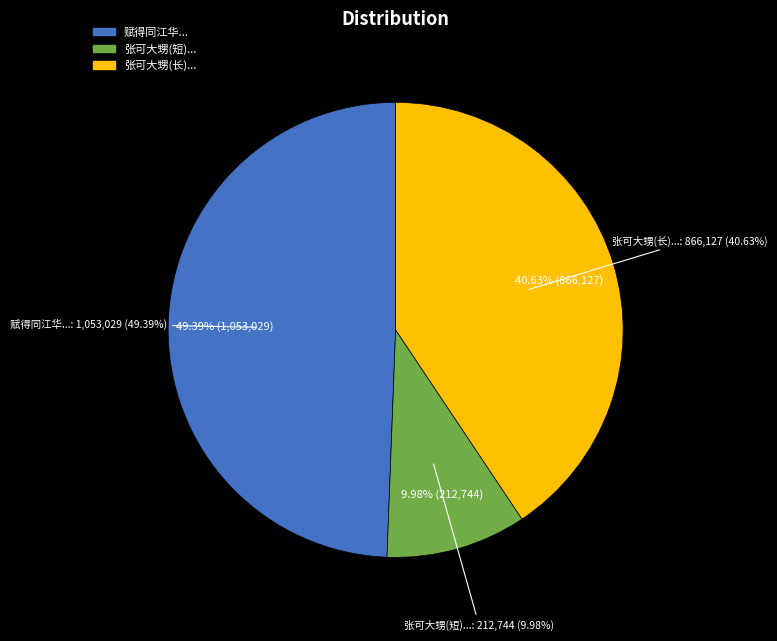

The 张可大甥与古愚家兄游阳孟岩已废而旧日之山 slice represents 1% of the pie. True or false?

False